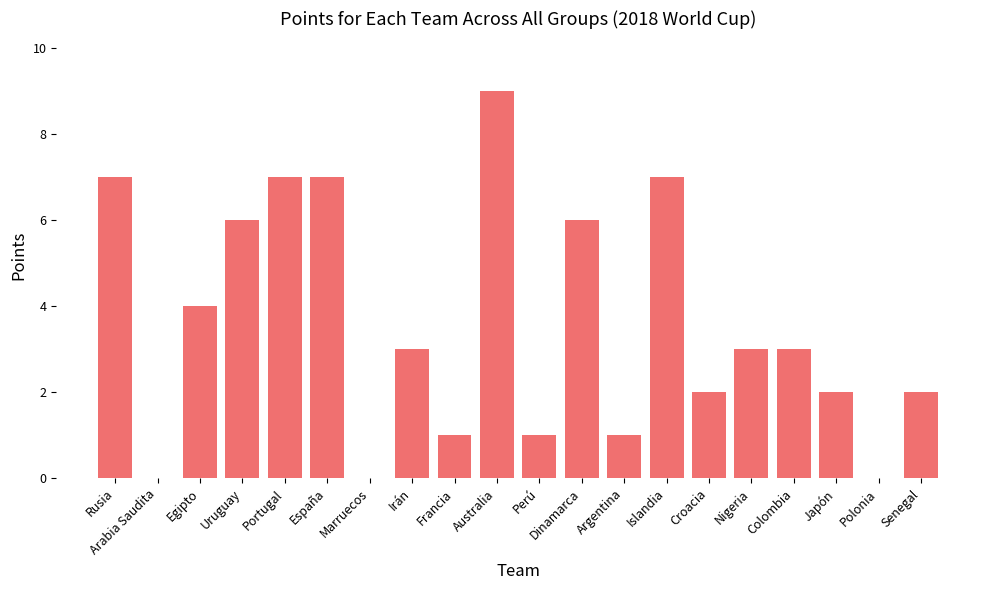

What is the sum of all values?

71